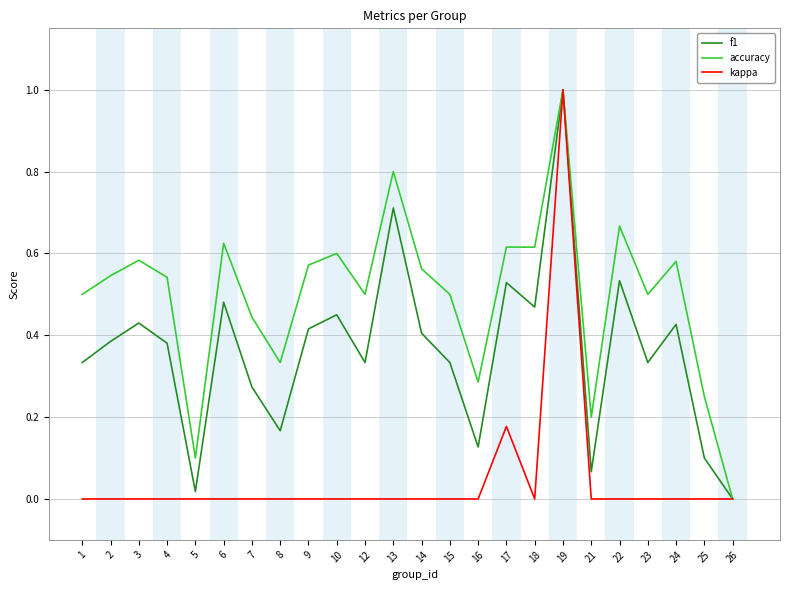

The value of accuracy at 24 is 0.4. True or false?

False